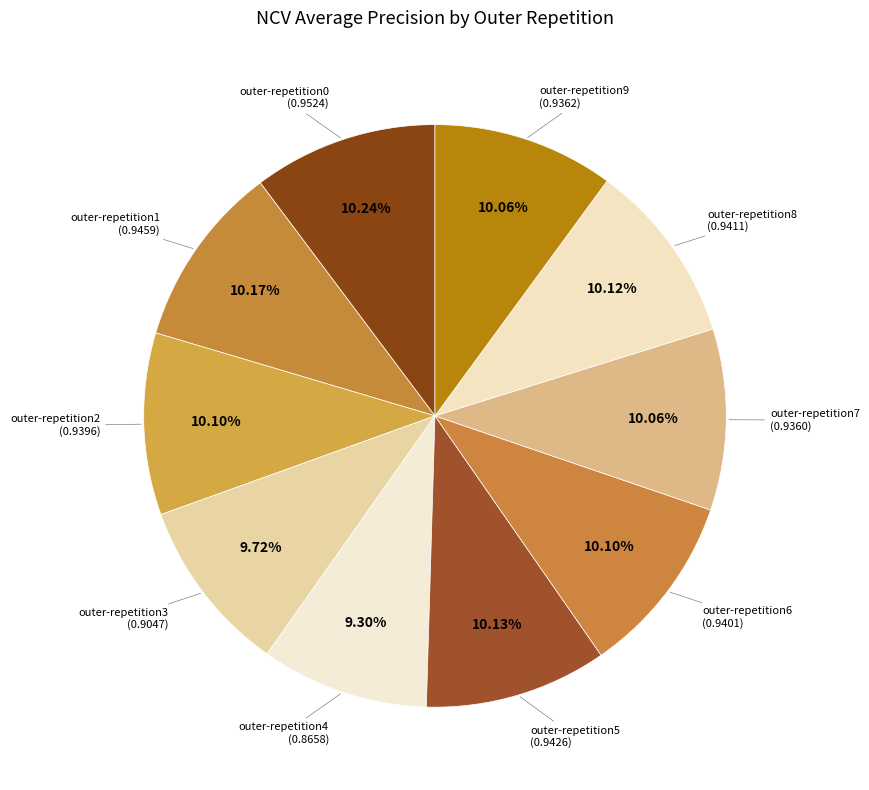

Which slice is the smallest?

outer-repetition4